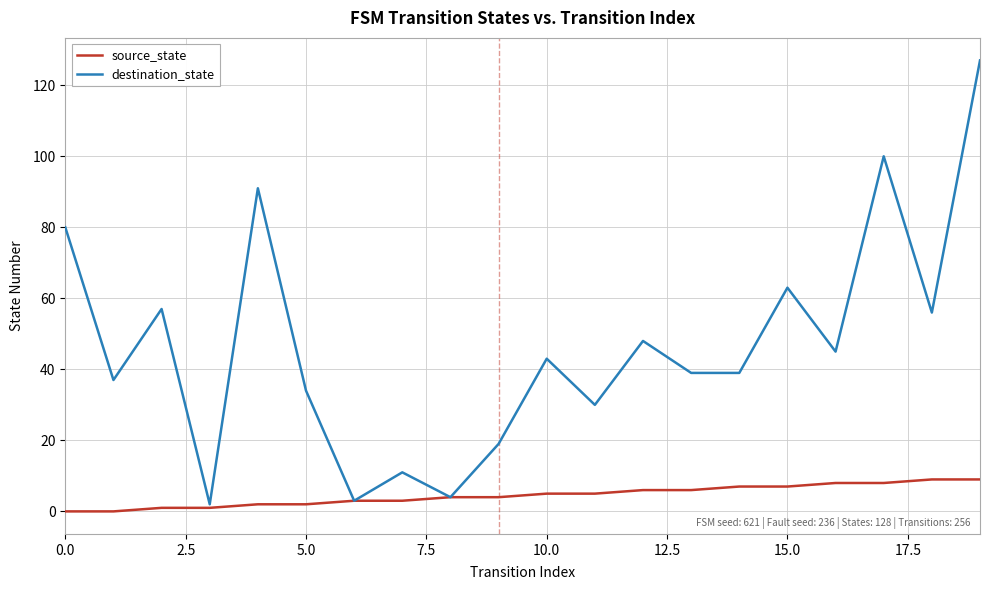

How many interior local peaks does the destination_state series have?

7